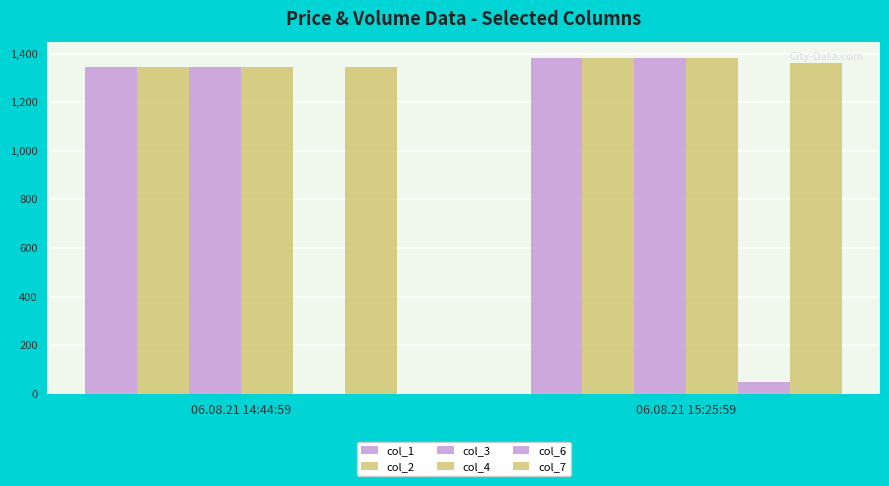

How many groups of bars are there?

2